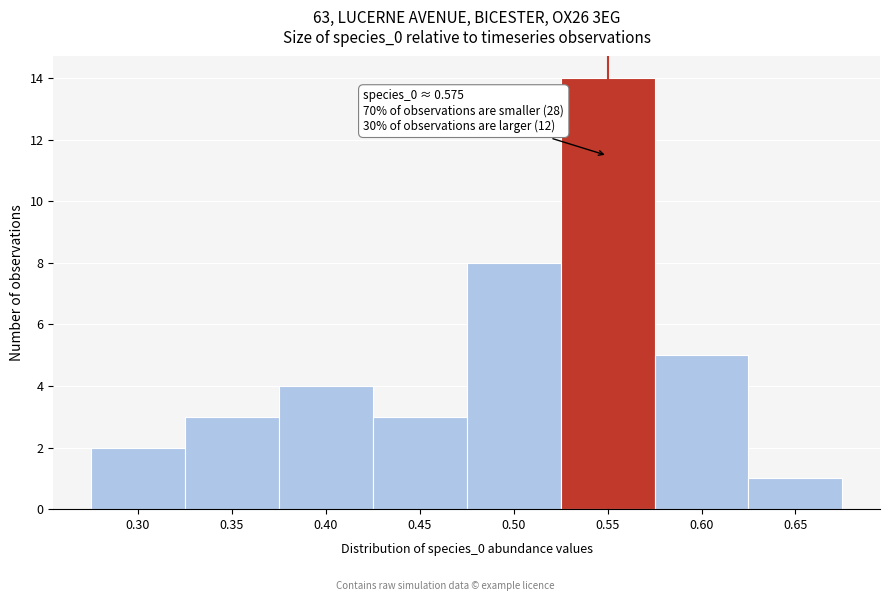

Reading left to right, transcribe all the data shown in this chart.

0.30=2	0.35=3	0.40=4	0.45=3	0.50=8	0.55=14	0.60=5	0.65=1